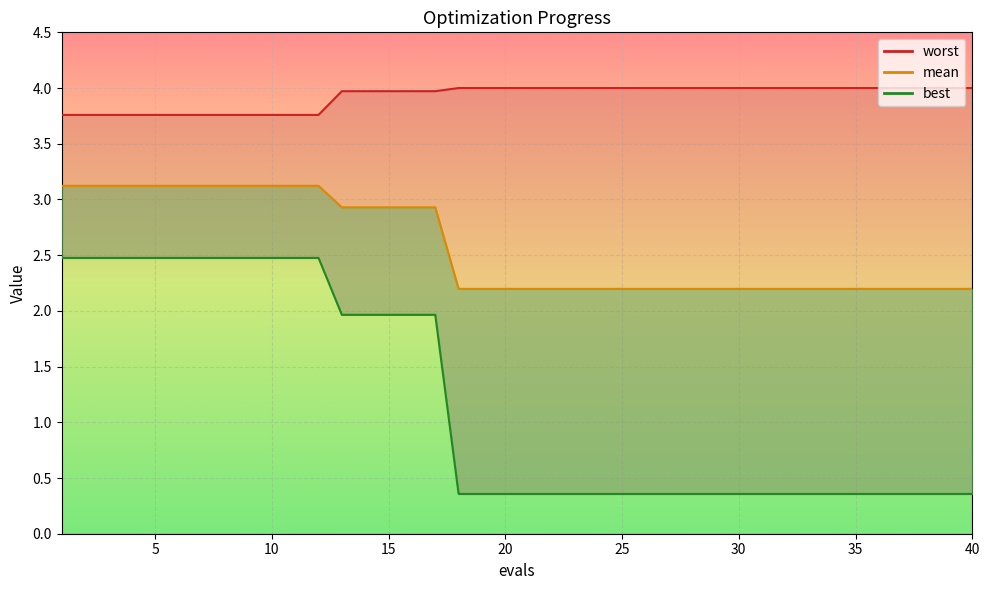

List the series in order of their peak value, lowest first.

best, mean, worst